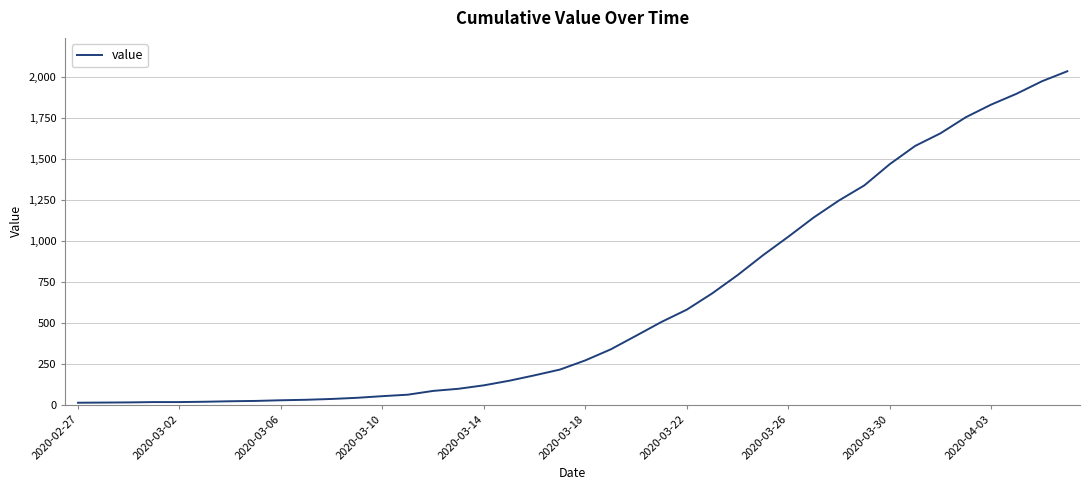

What is the difference between the maximum and minimum values?

2019